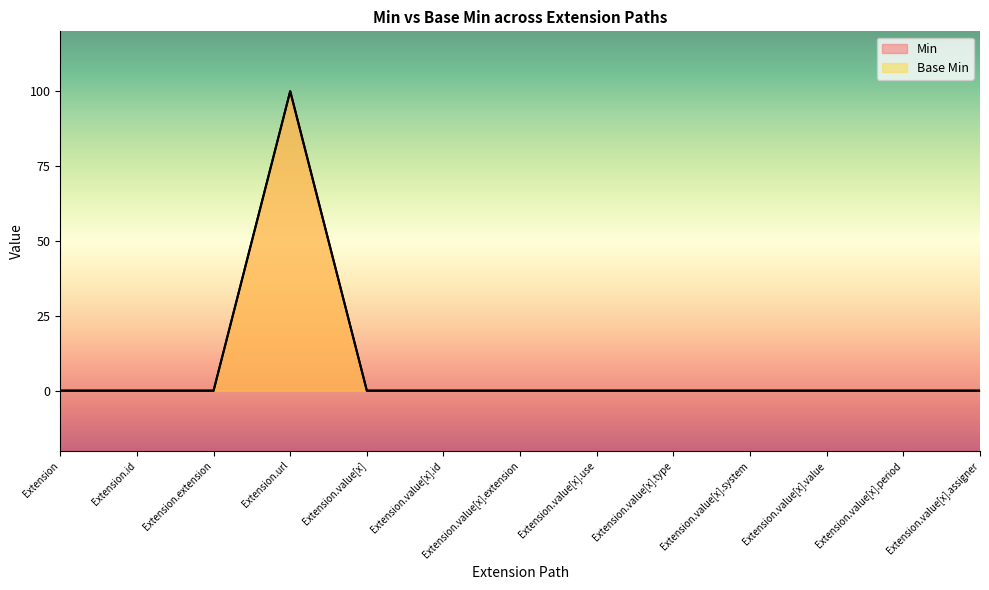

Which category has the highest value in the Base Min series?

Extension.url